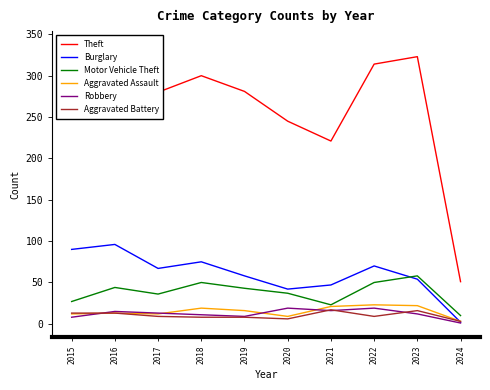

Which series has the widest spread of values?

Theft